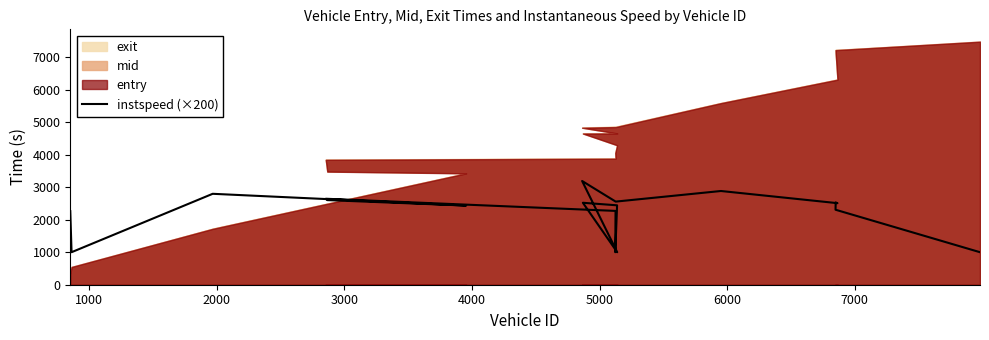

Reading left to right, list all the values displayed in this chart.

2262	1000	2796	2434	2602	2644	2270	1000	2442	2520	1000	3190	2556	2882	2508	2530	2306	1000